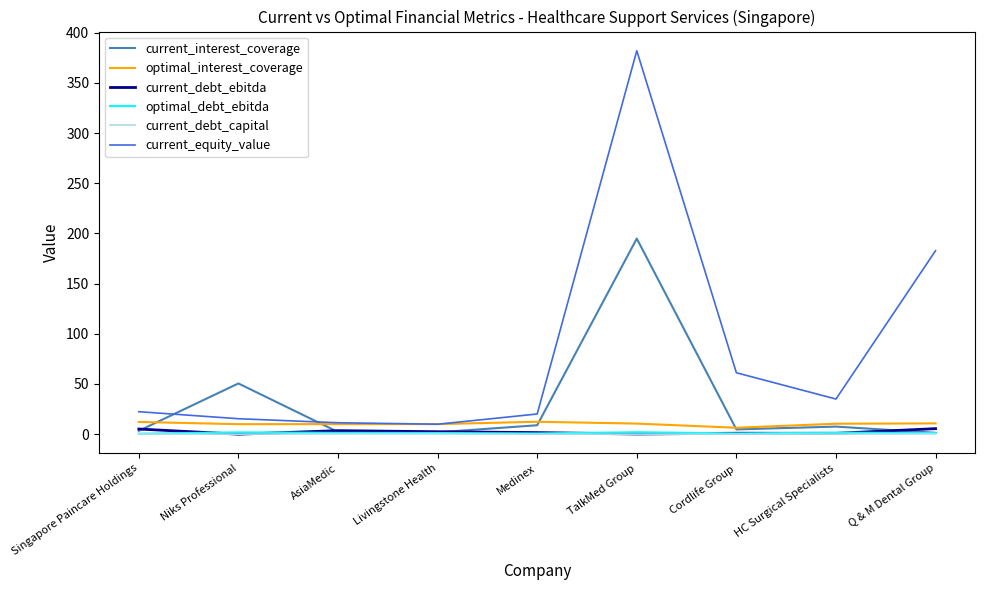

Which series has the largest range (max minus min)?

current_equity_value